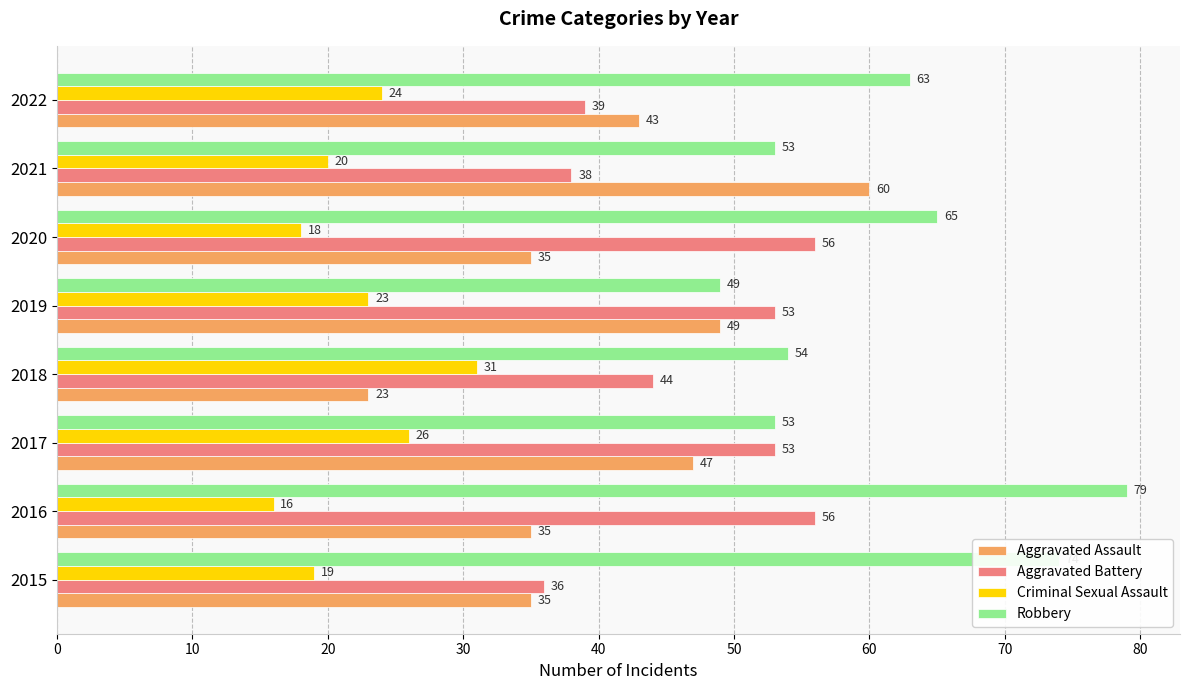

What is the difference between the Criminal Sexual Assault values at 2017 and 2020?

8